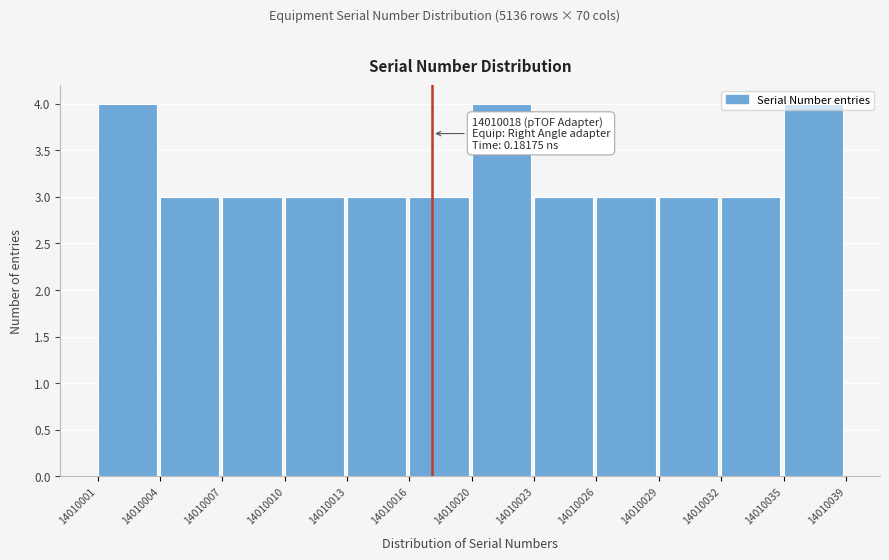

What is the smallest value displayed?

3